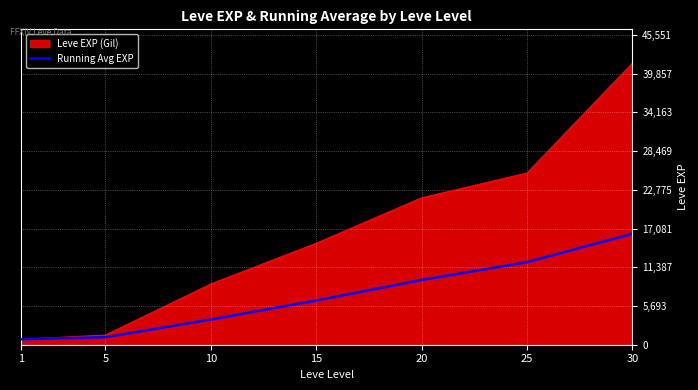

Does the chart have visible grid lines?

Yes